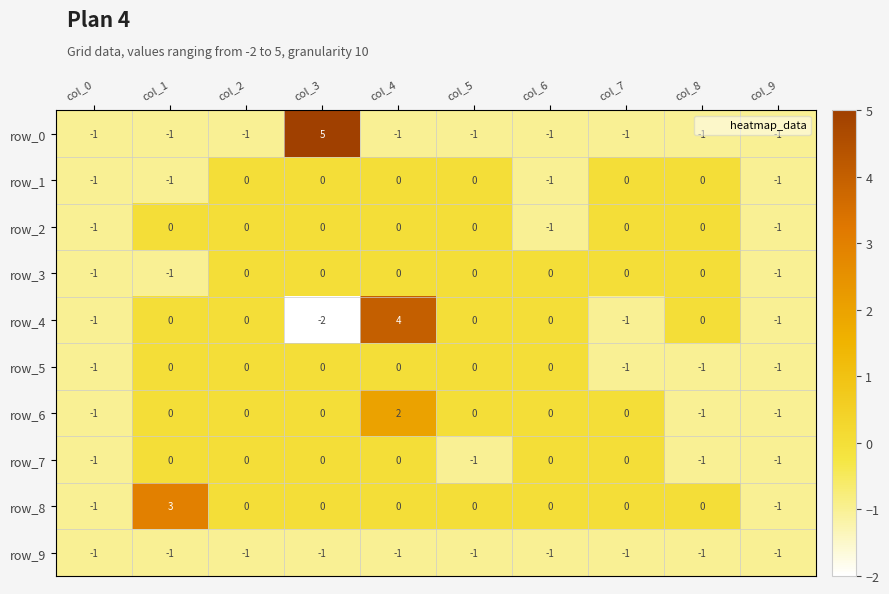

Reading left to right, what are all the values shown in this chart?

row_0: -1	-1	-1	5	-1	-1	-1	-1	-1	-1
row_1: -1	-1	0	0	0	0	-1	0	0	-1
row_2: -1	0	0	0	0	0	-1	0	0	-1
row_3: -1	-1	0	0	0	0	0	0	0	-1
row_4: -1	0	0	-2	4	0	0	-1	0	-1
row_5: -1	0	0	0	0	0	0	-1	-1	-1
row_6: -1	0	0	0	2	0	0	0	-1	-1
row_7: -1	0	0	0	0	-1	0	0	-1	-1
row_8: -1	3	0	0	0	0	0	0	0	-1
row_9: -1	-1	-1	-1	-1	-1	-1	-1	-1	-1